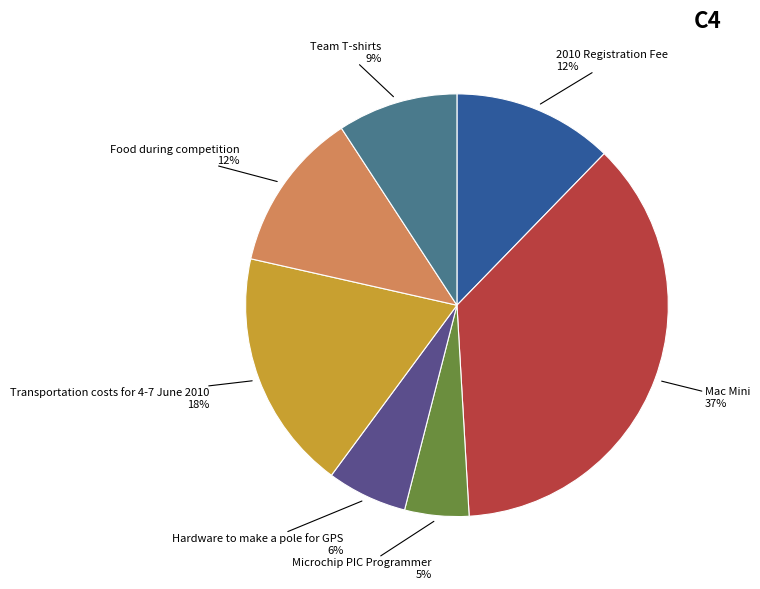

To the nearest percent, what is the average slice percentage?

14%